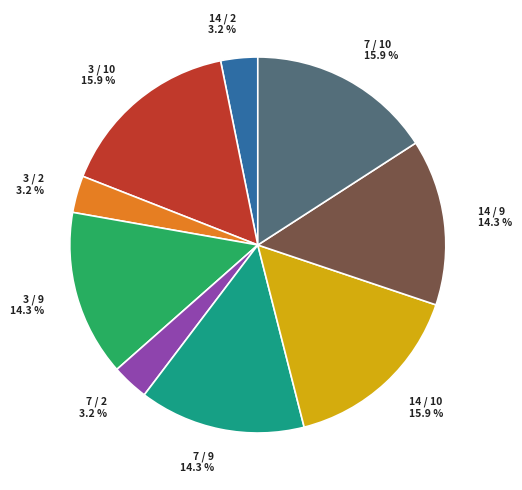

Which has a higher value, 3 / 10 15.9 % or 14 / 2 3.2 %?

3 / 10 15.9 %